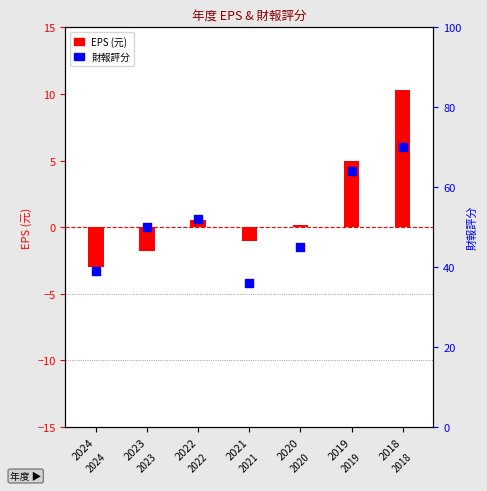

Which series reaches the maximum Y coordinate?

財報評分